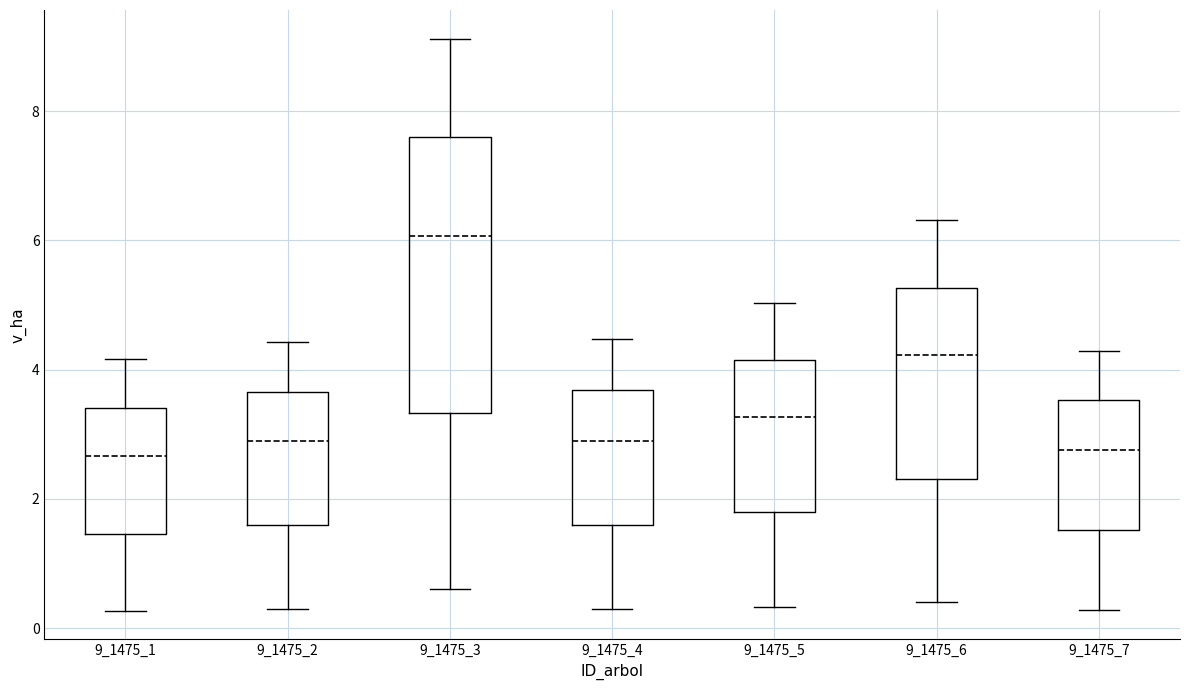

Where does the upper whisker of the box at x = 9_1475_2 end on the y-axis? The values are not printed on the chart, so give them approximately, as read against the axis.

4.4